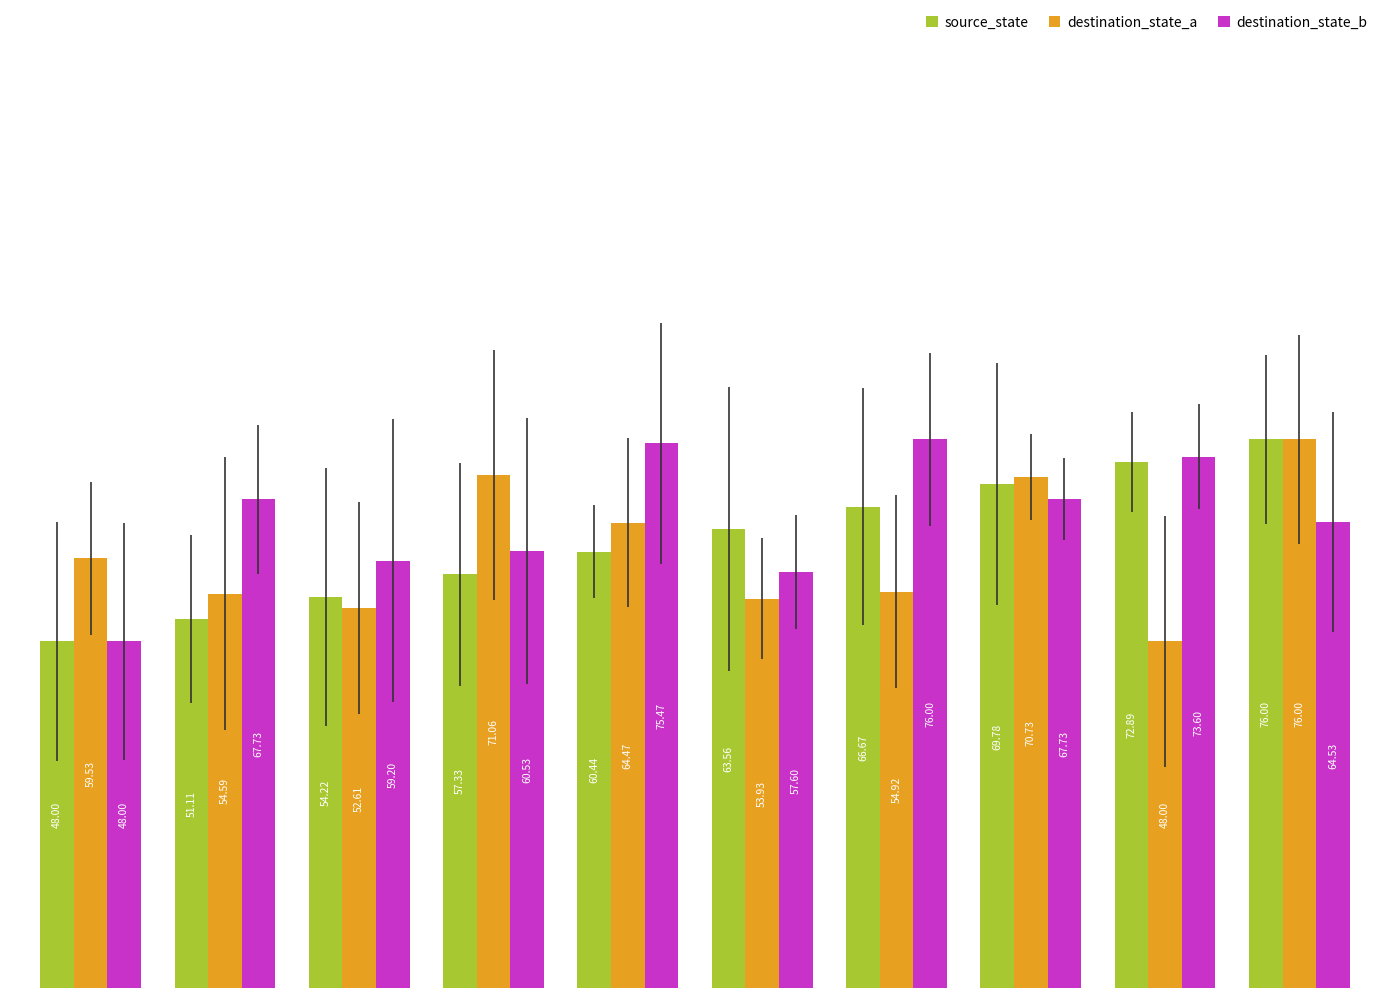

At how many categories does at least one series exceed 58?

10